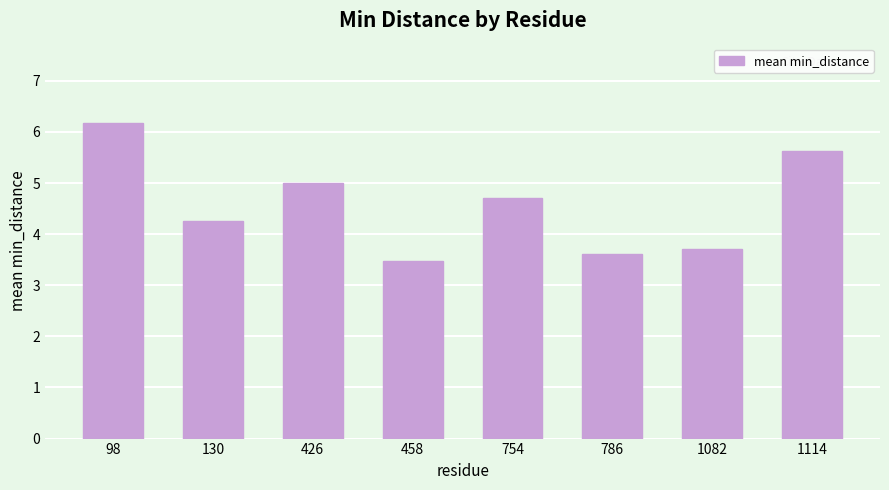

What value does the data have at 458?

3.5